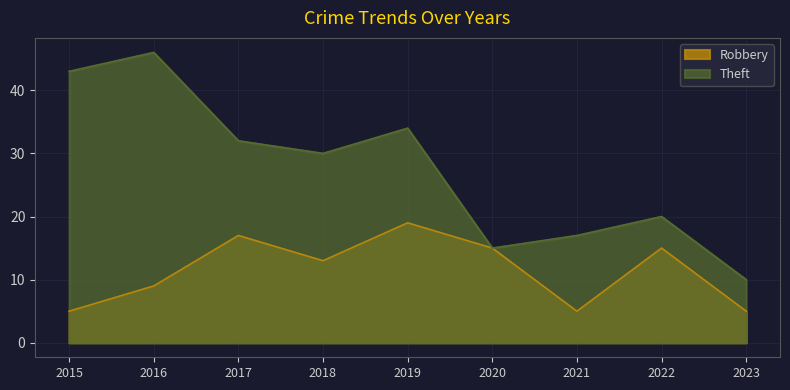

What is the difference between the second highest and minimum values in the Theft series?

33